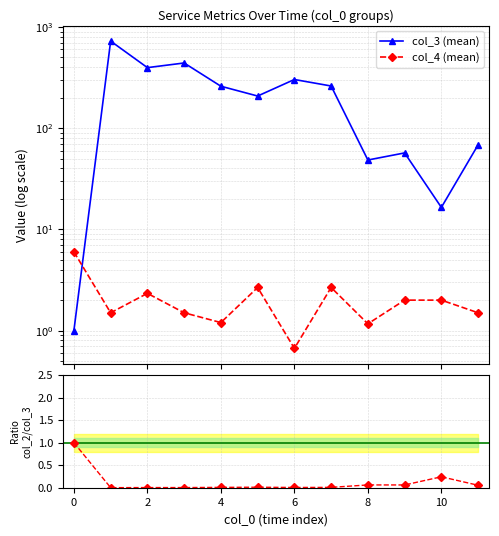

True or false: col_3 (mean) has more than 1 points higher than both neighbors.

True